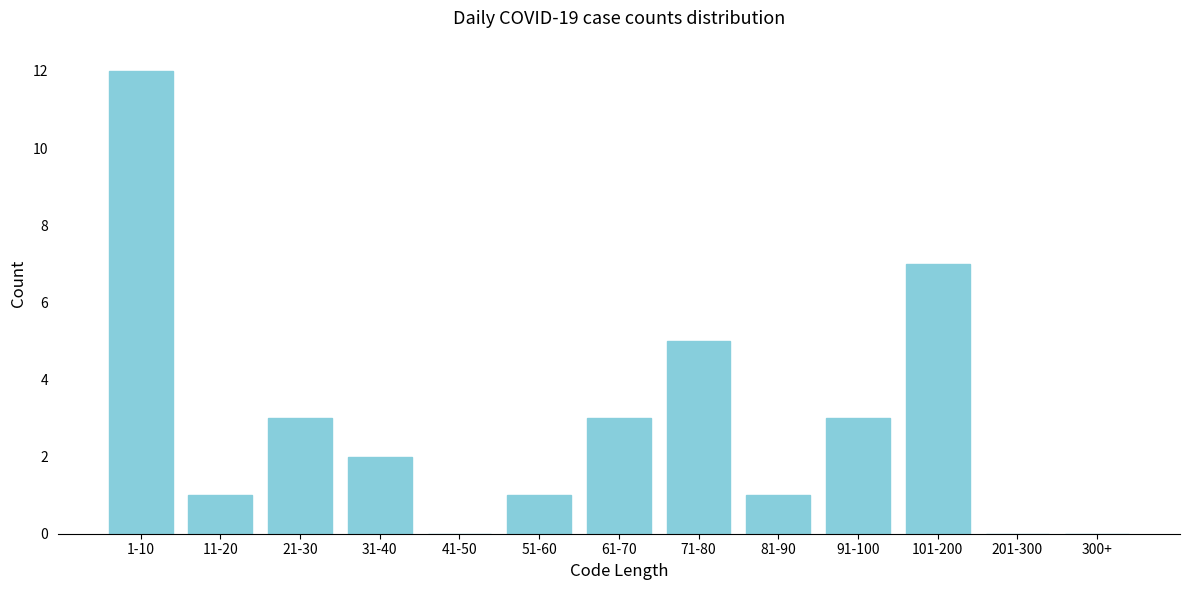

Reading left to right, list all the values displayed in this chart.

1-10=12	11-20=1	21-30=3	31-40=2	41-50=0	51-60=1	61-70=3	71-80=5	81-90=1	91-100=3	101-200=7	201-300=0	300+=0